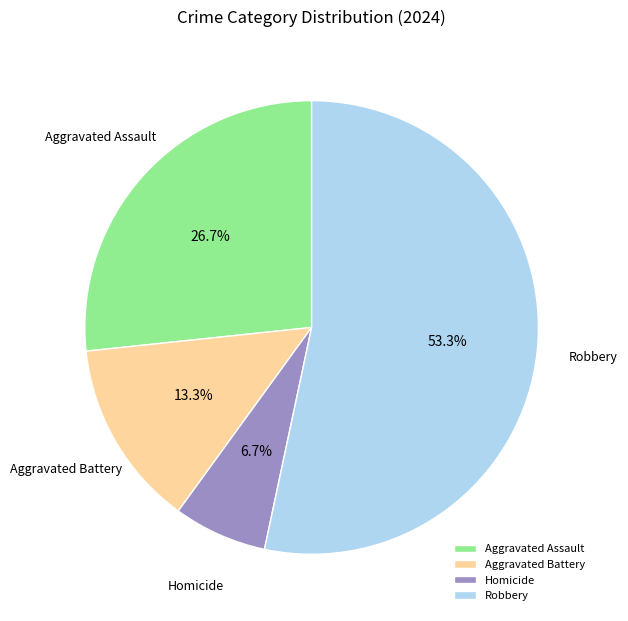

To the nearest percent, what is the average slice percentage?

25%